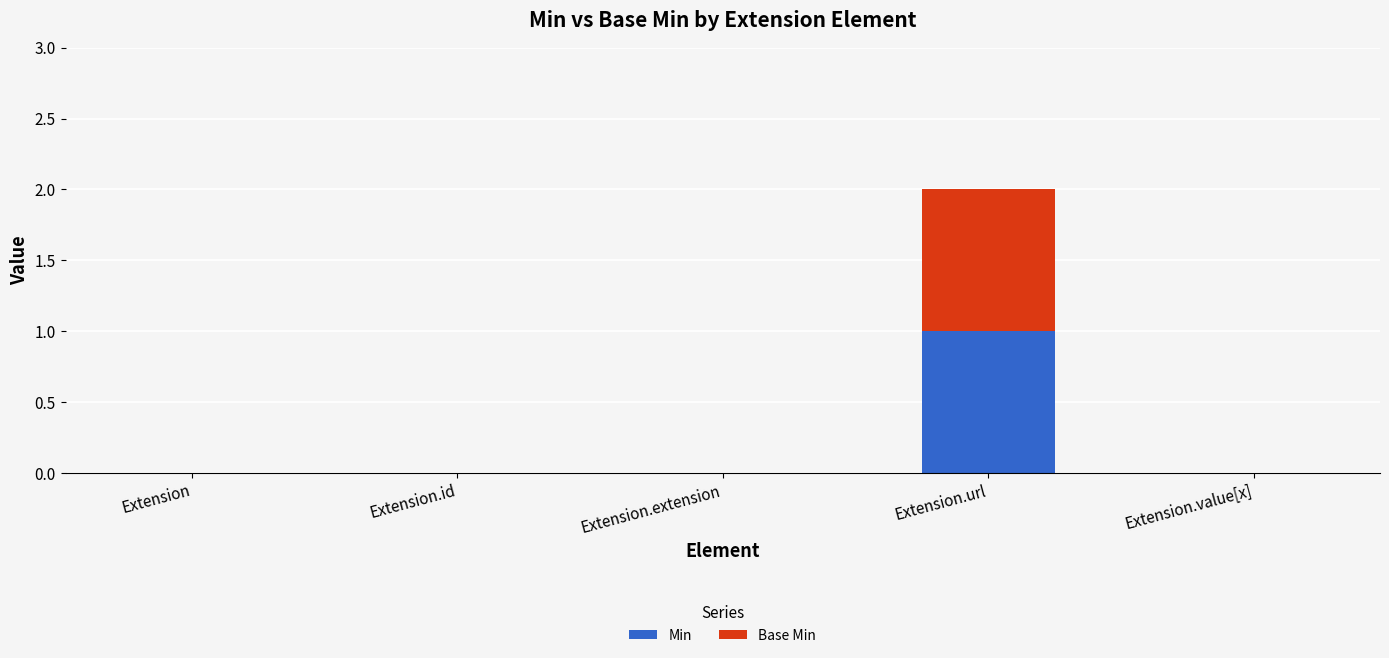

Reading left to right, transcribe the values for Min.

Extension=0	Extension.id=0	Extension.extension=0	Extension.url=1	Extension.value[x]=0